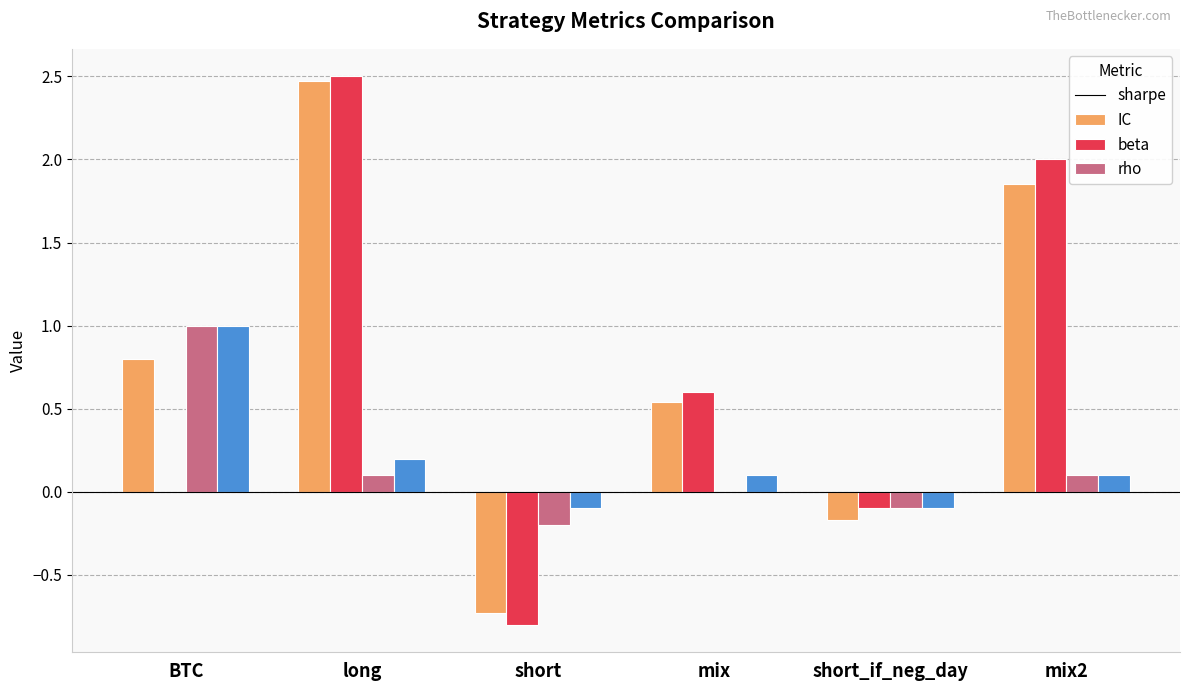

Is it true that sharpe equals 0.6 at long?

False